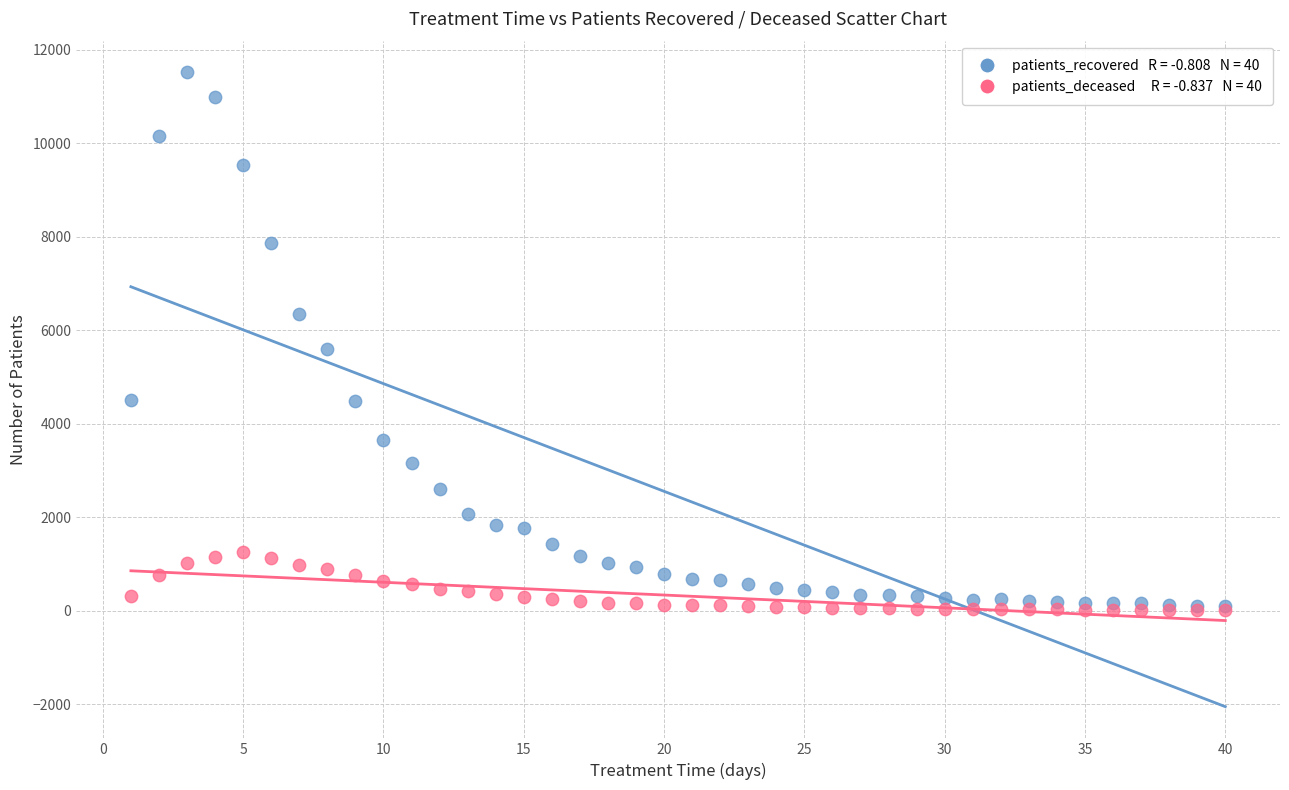

Across all series, what Y value is closest to 5766?

5594